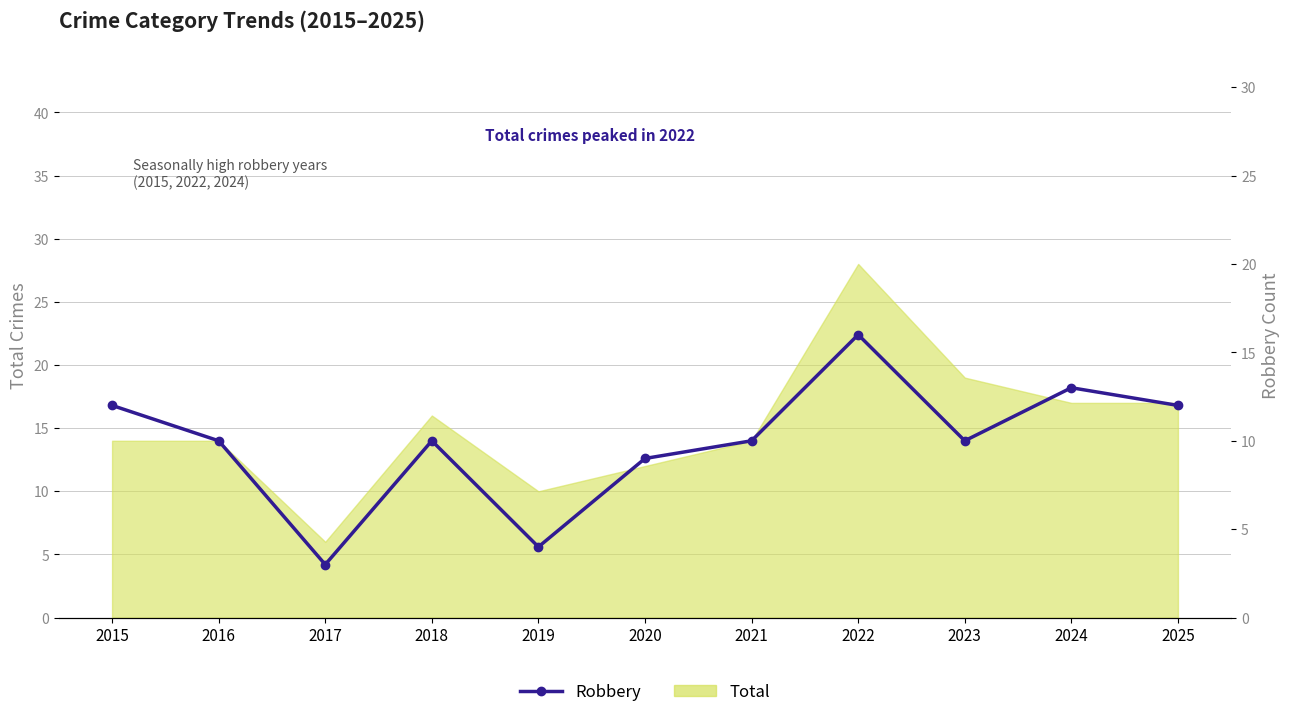

The chart shows a value of 9 at 2020. True or false?

True